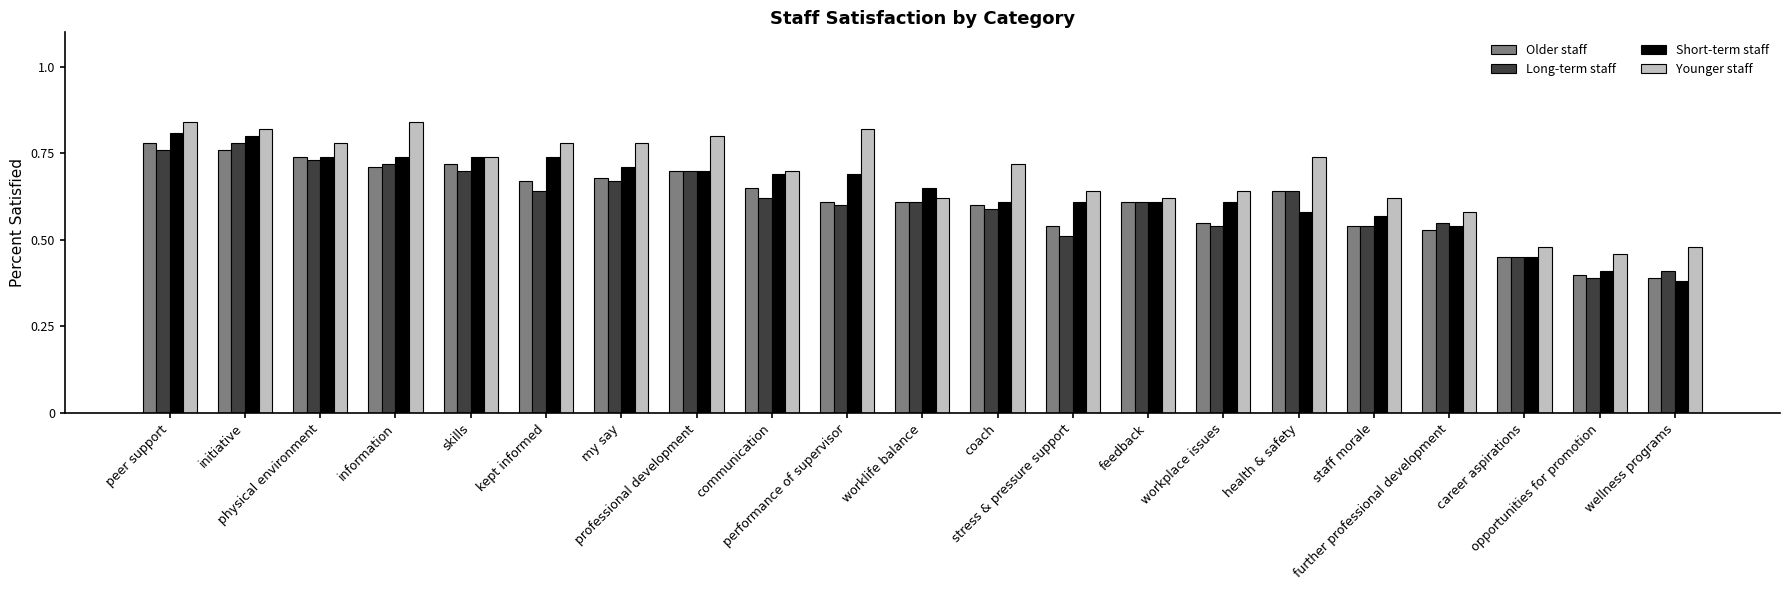

Count the Short-term staff values in the range 0 to 1.

21